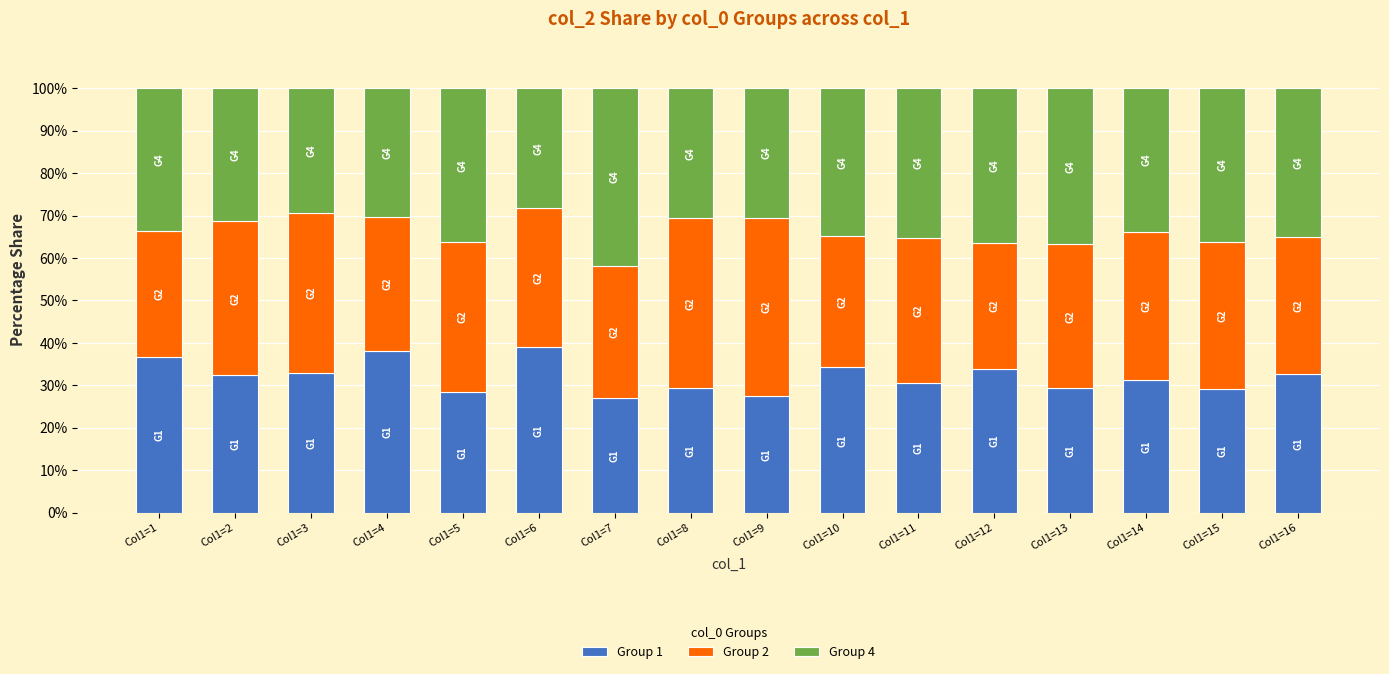

What is the lowest value of the Group 1 series?

27.0